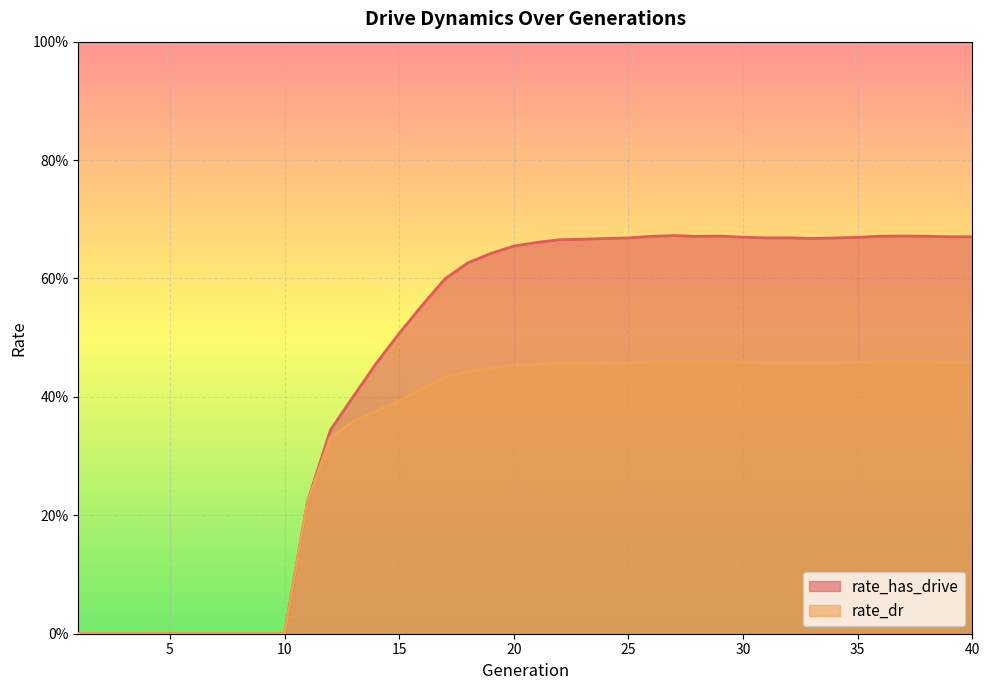

What is the value of the rate_dr point at the 13th from the left?

0.4